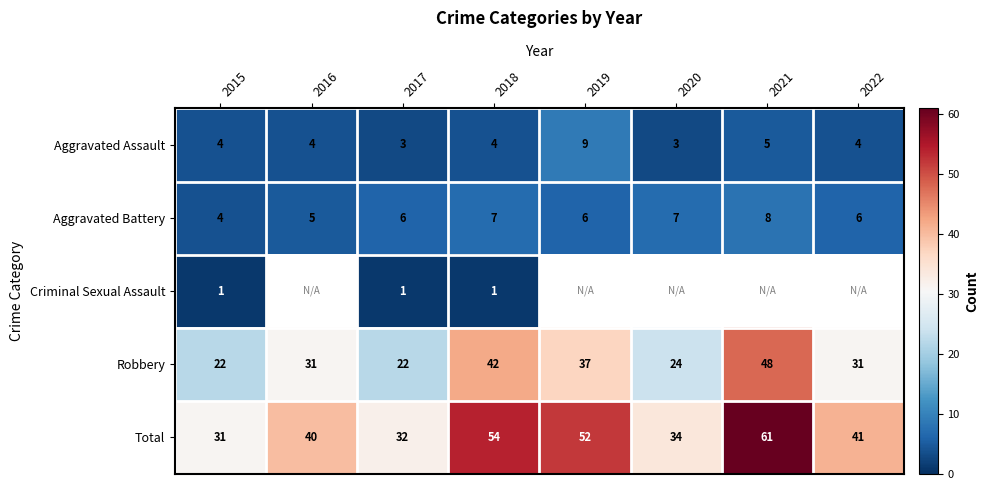

How many Aggravated Assault values are between 4 and 5?

5